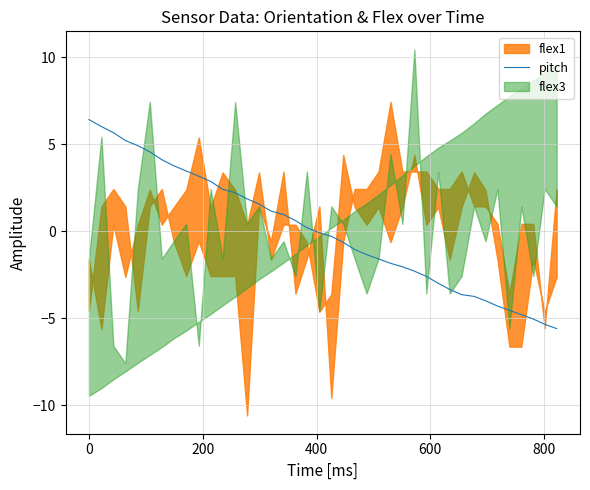

What is the highest value of the pitch series?

6.4